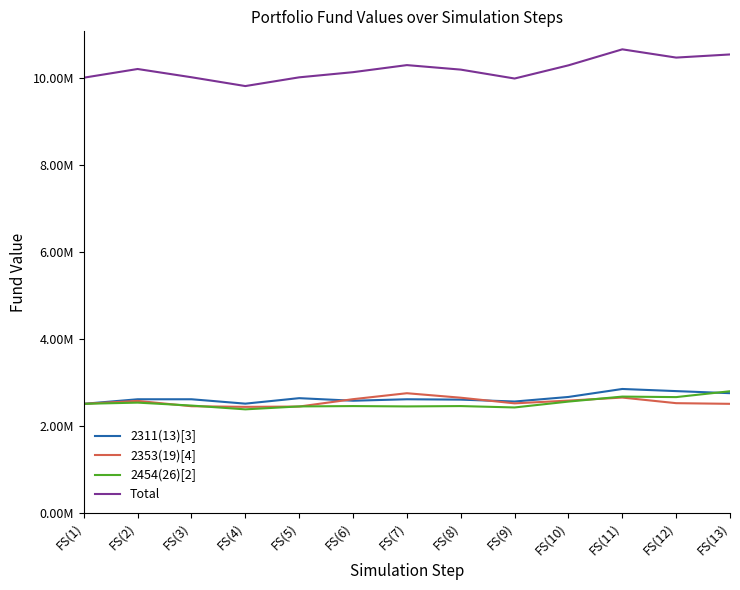

Does the chart display data point markers on the line(s)?

No